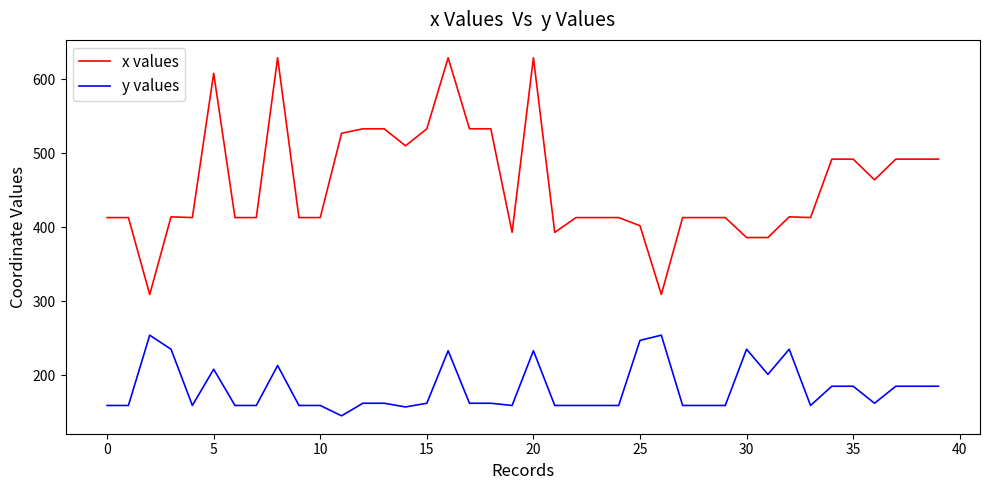

List the series in order of their peak value, highest first.

x values, y values